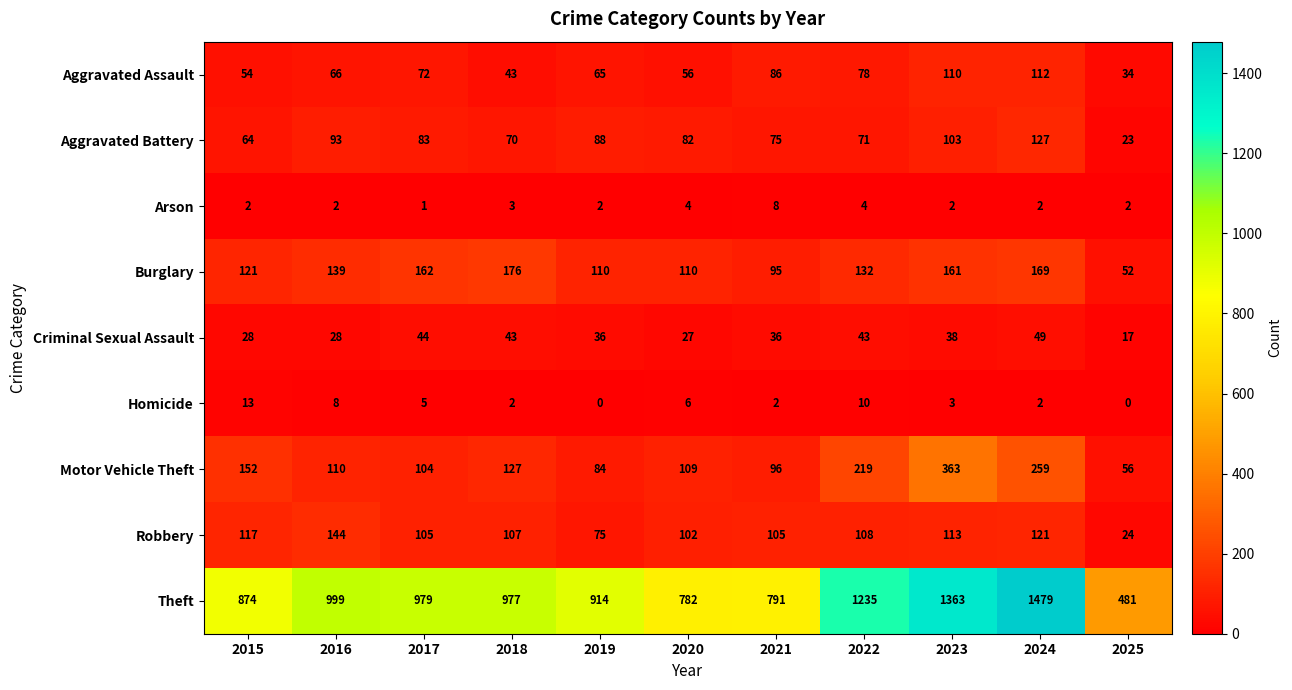

Where does the Homicide series first go above 3?

2015